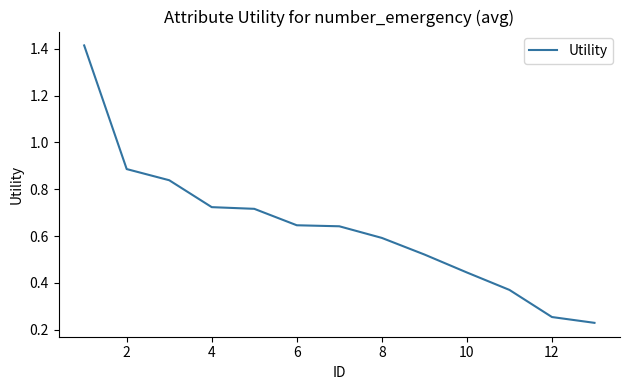

What is the difference between the maximum and minimum values?

1.2